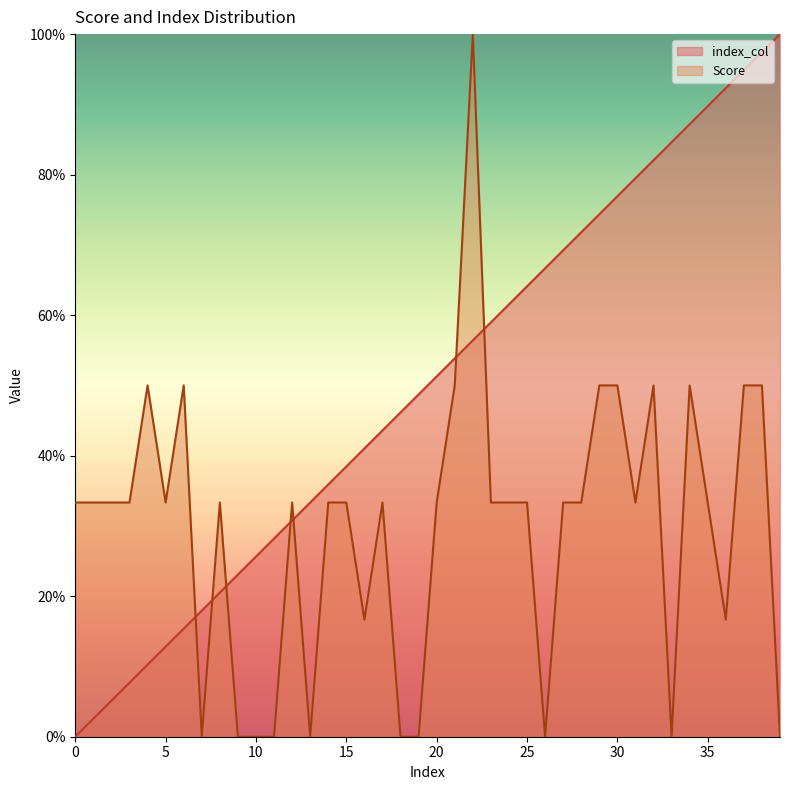

What is the average value of the index_col series?

50.0